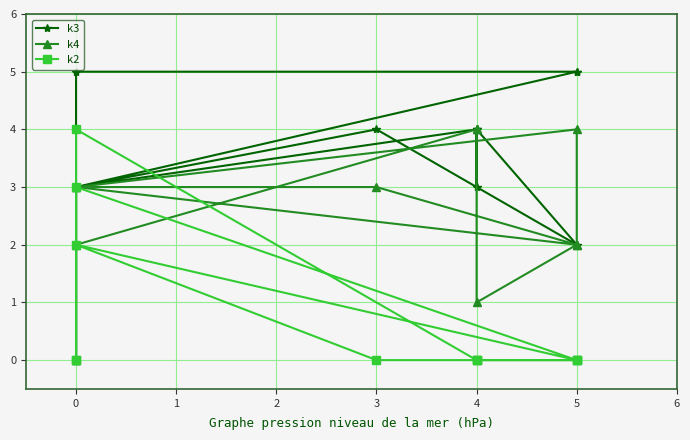

True or false: k4 and k2 cross at least once.

True